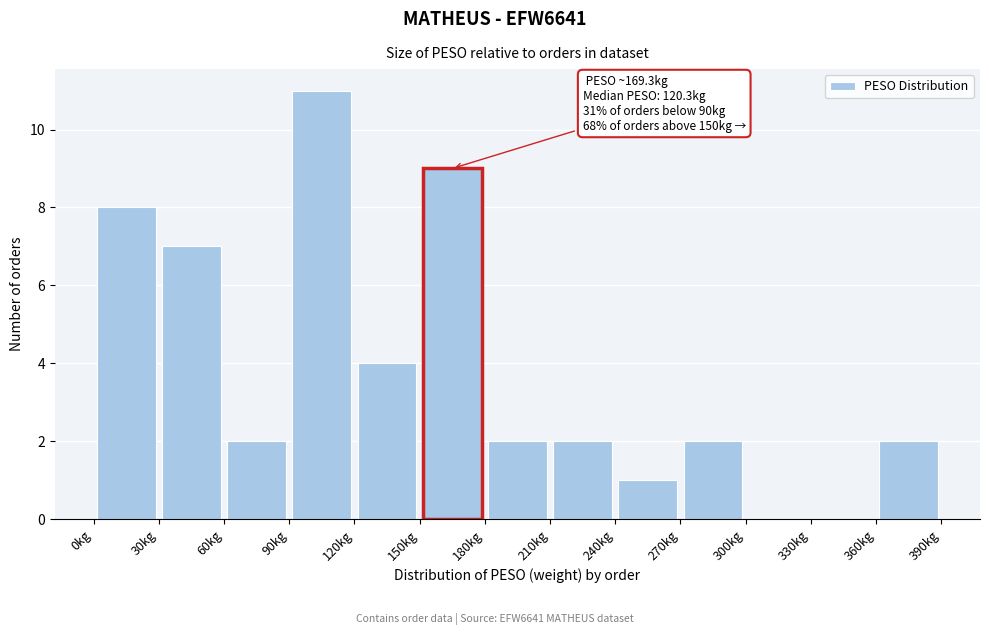

Over which range of the x-axis is the bar tallest?

90 to 120